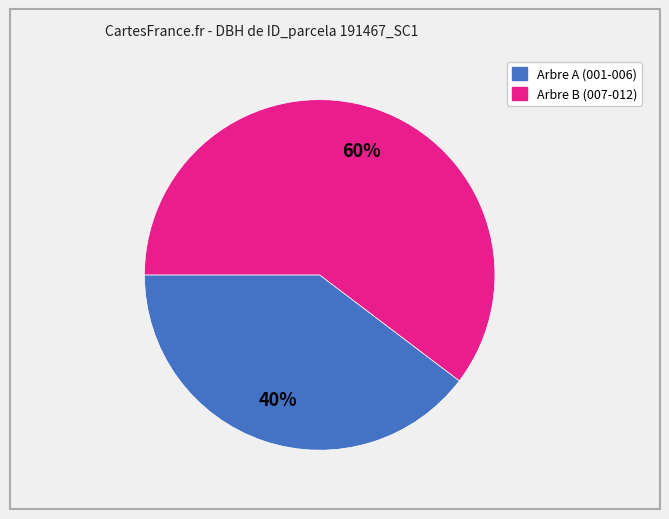

To the nearest percent, what is the average slice percentage?

50%